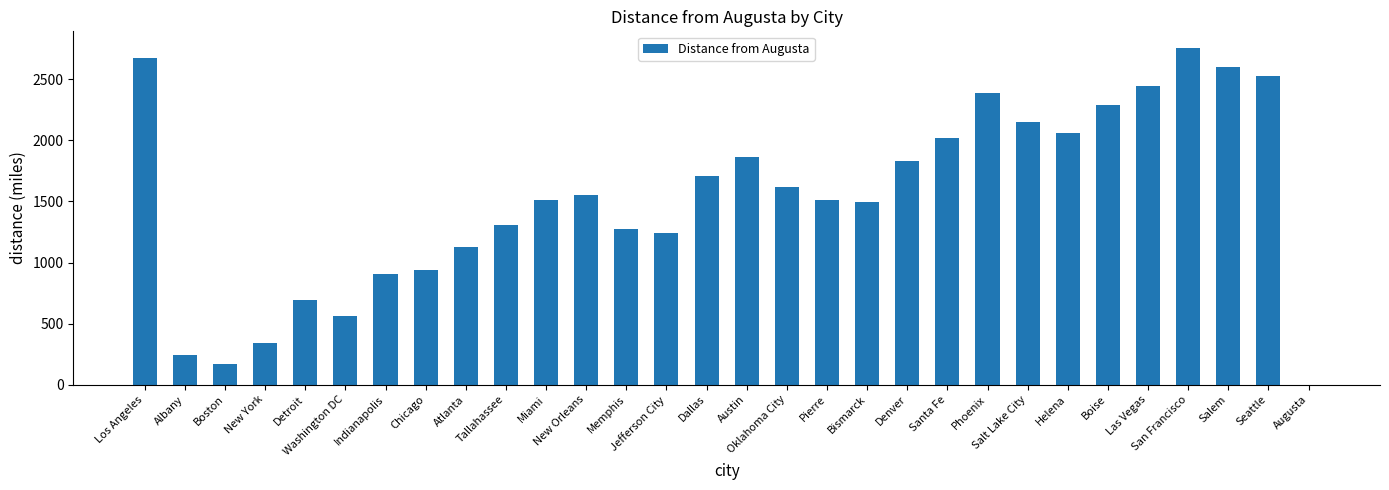

What is the greatest value displayed?

2754